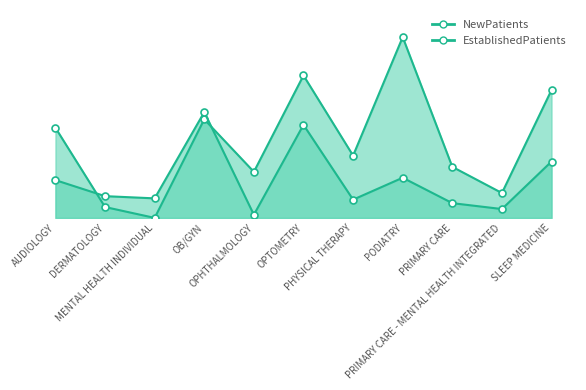

How many positive values does the NewPatients series have?

10